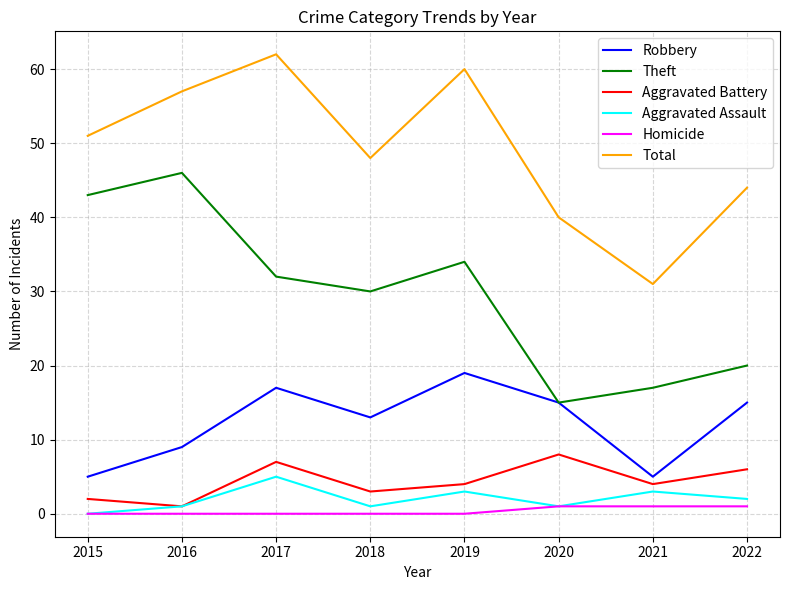

Is the value of Robbery at 2019 greater than the value of Aggravated Battery at 2022?

Yes